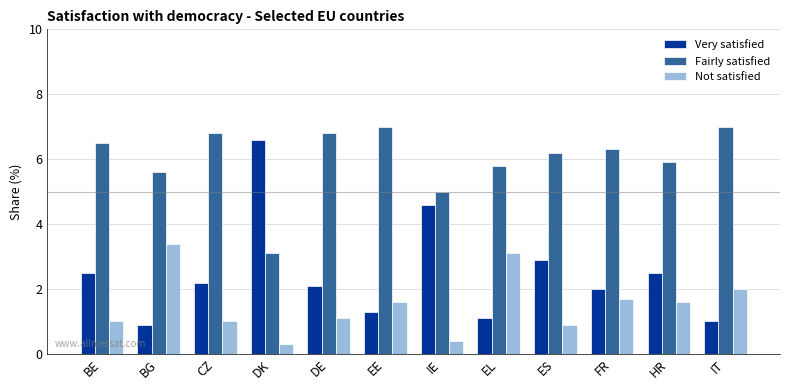

At which label is Fairly satisfied closest to 0?

DK